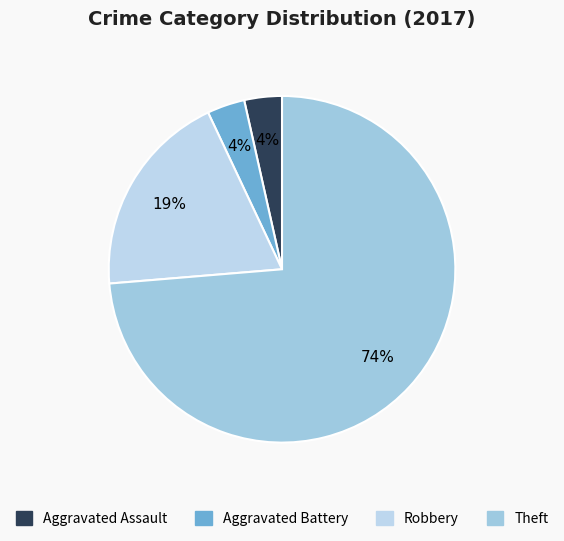

Is there a majority slice in this chart?

Yes